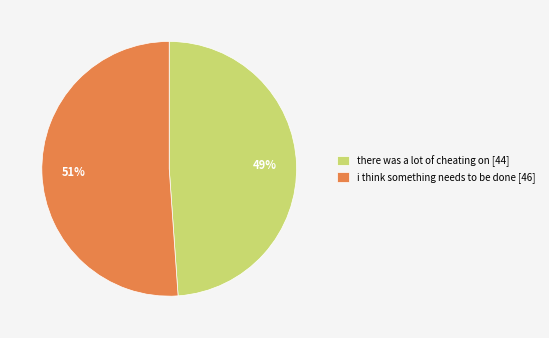

Which slice is the smallest?

there was a lot of cheating on